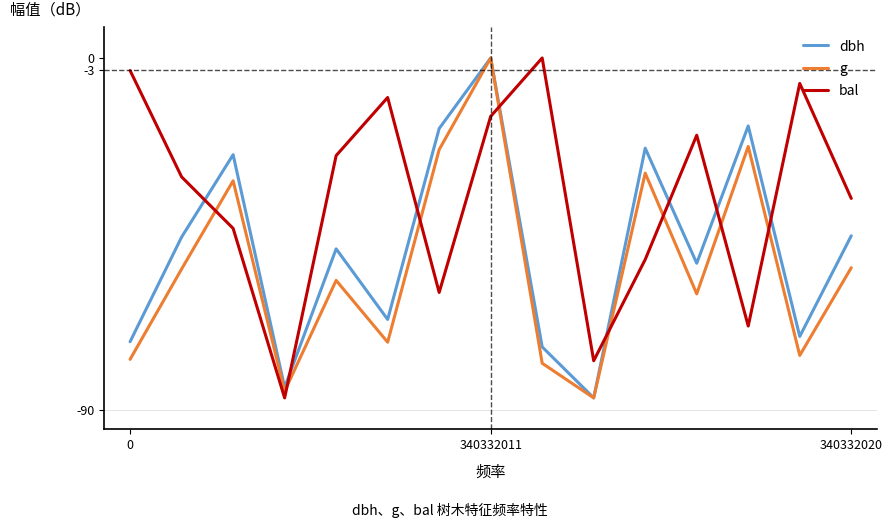

What is the minimum value for dbh?

-87.0